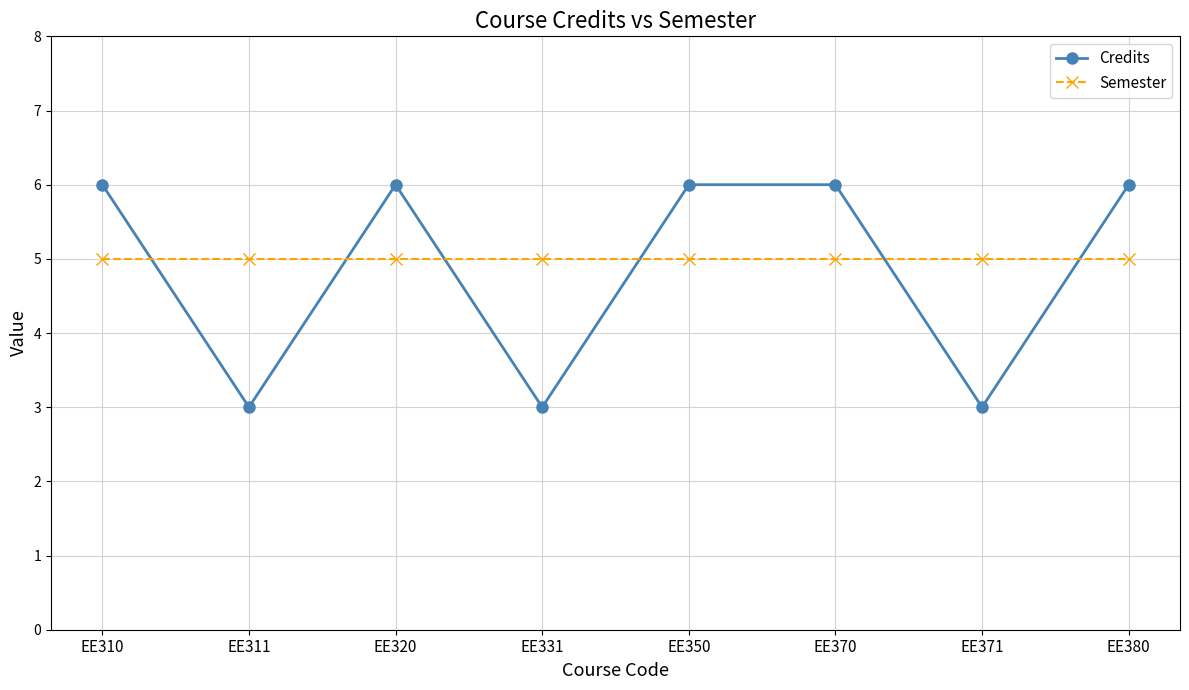

Rank the series at EE371 from highest to lowest value.

Semester, Credits